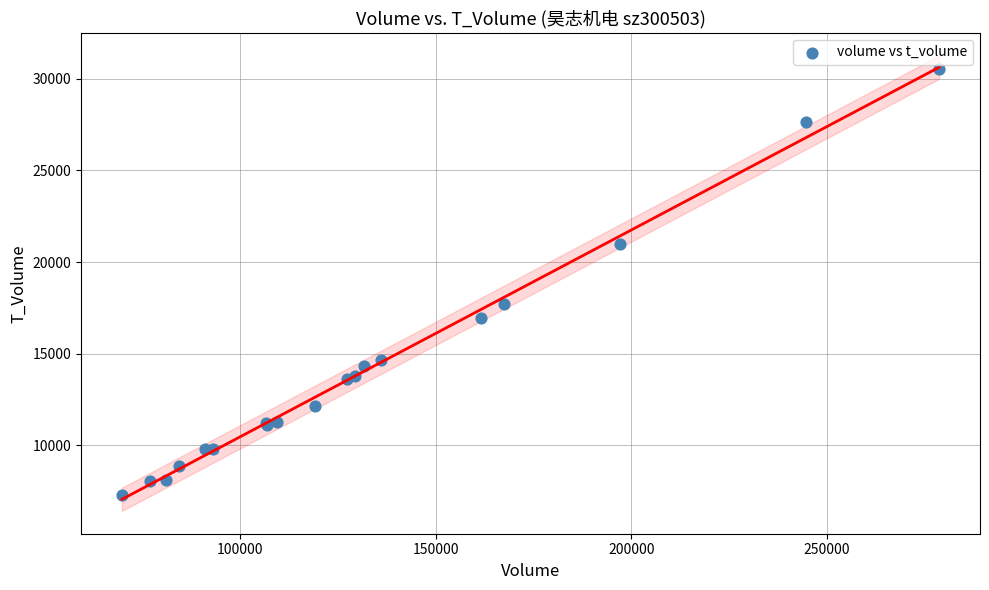

What Y value in the scatter plot is closest to 18902?

17731